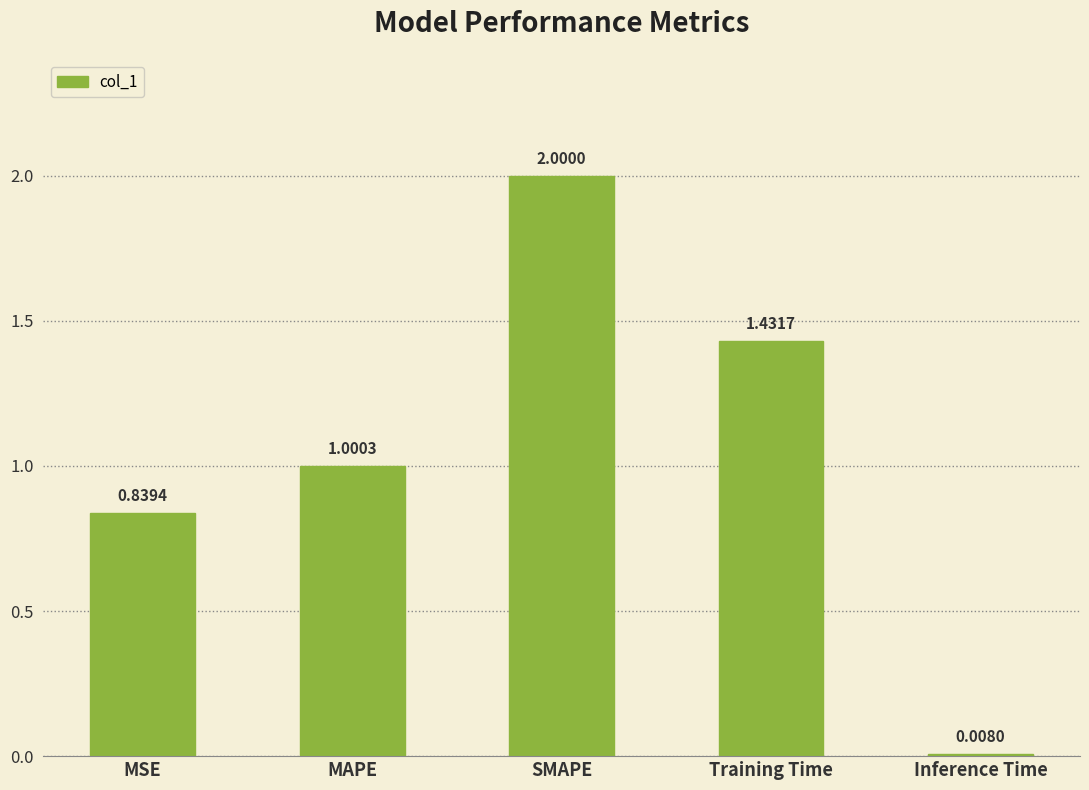

What is the sum of the values at SMAPE and Training Time?

3.4